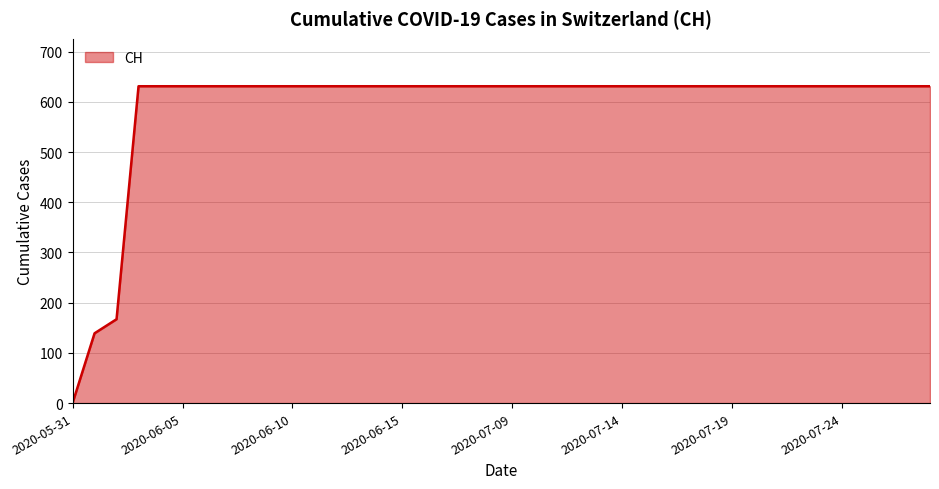

What is the average value?

591